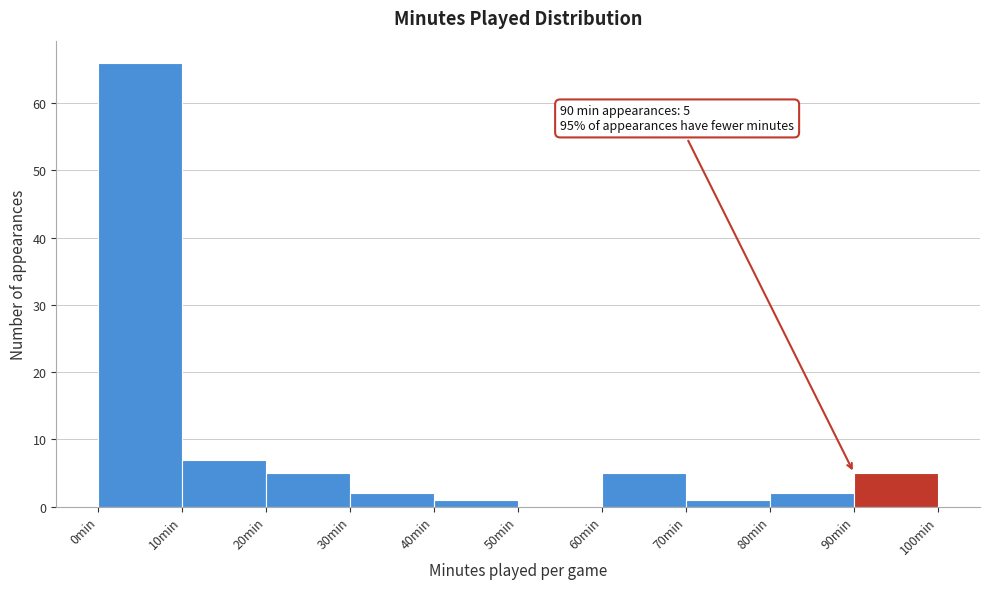

Over which range of the x-axis is the bar tallest?

0 to 10